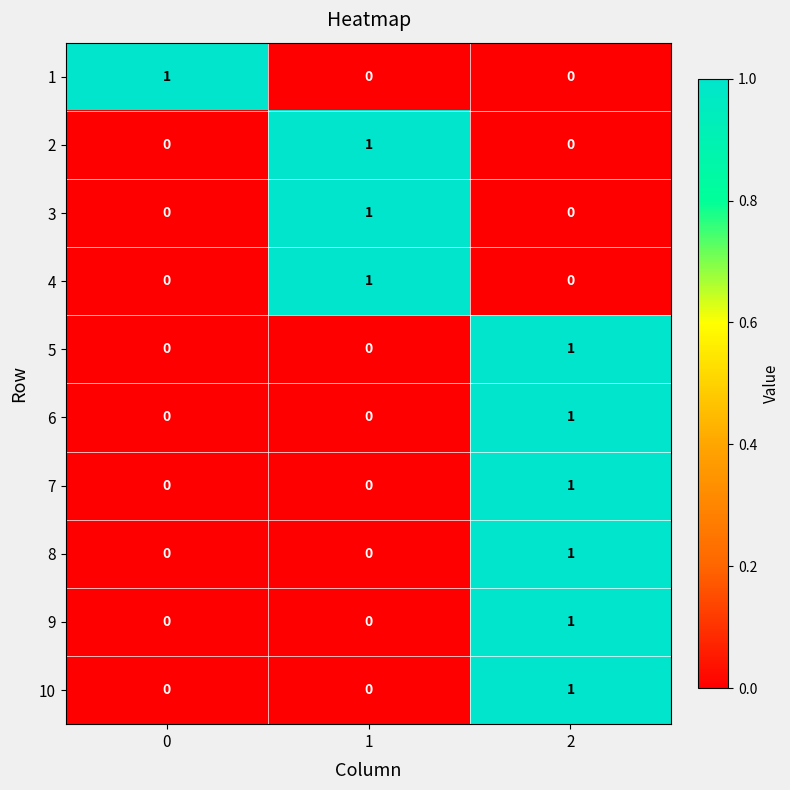

How many categories are shown in the chart?

3